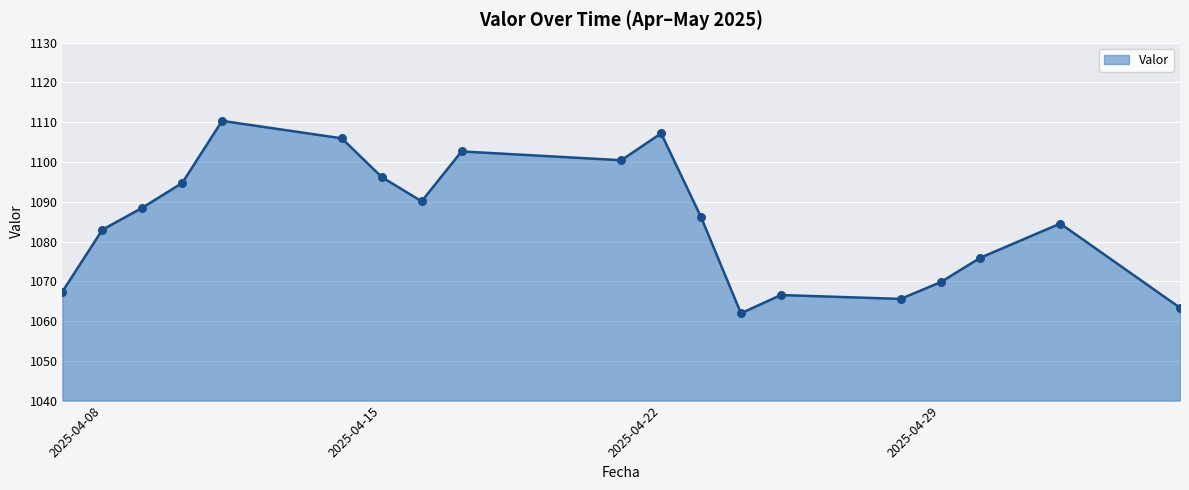

What is the smallest value displayed?

1062.0